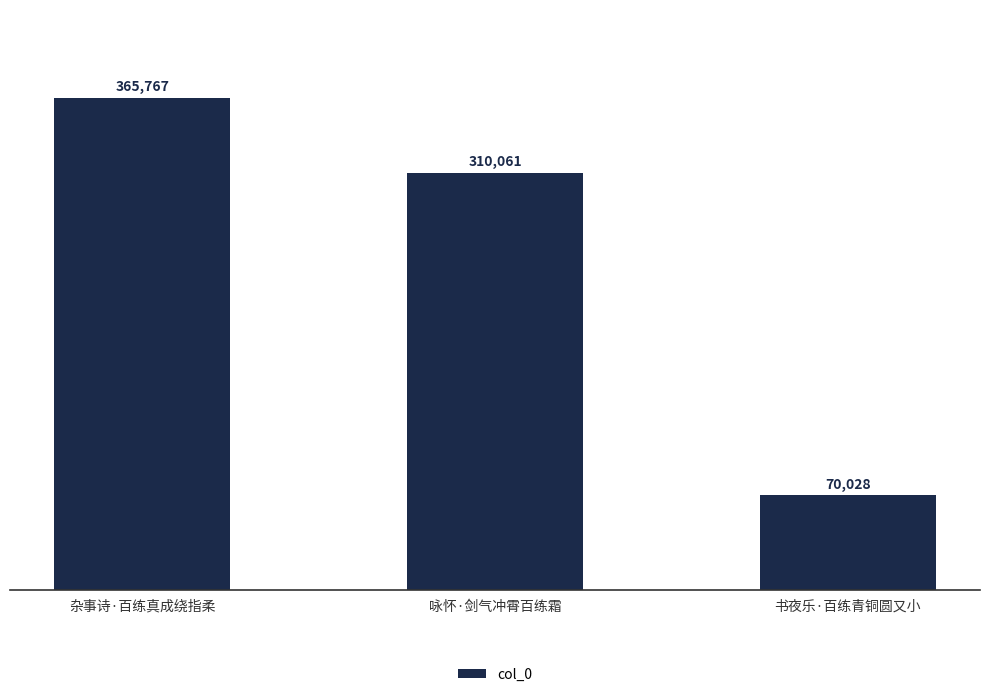

True or false: the data shows 186415 at 杂事诗·百练真成绕指柔.

False